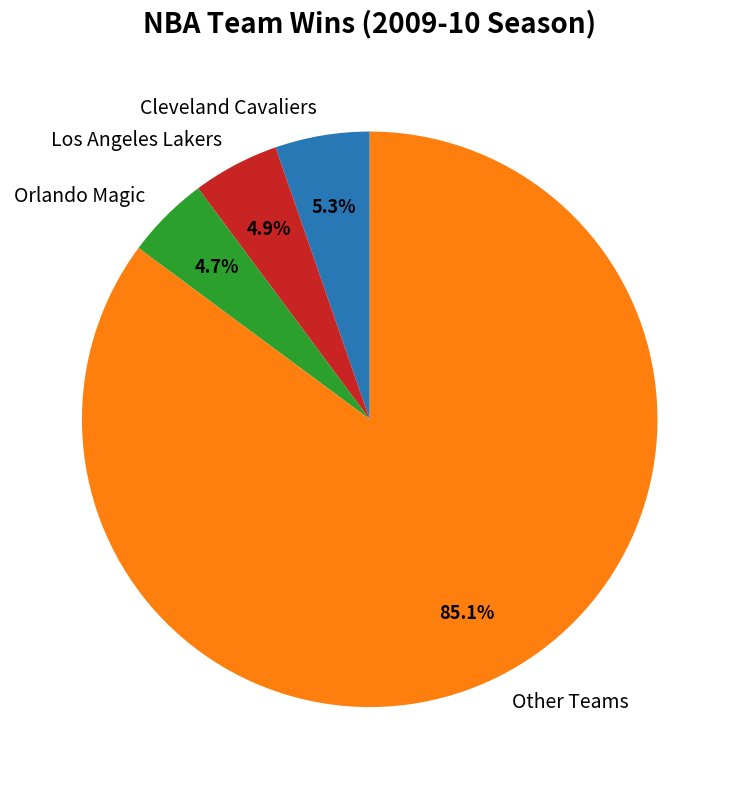

Which category has the biggest portion of the pie?

Other Teams